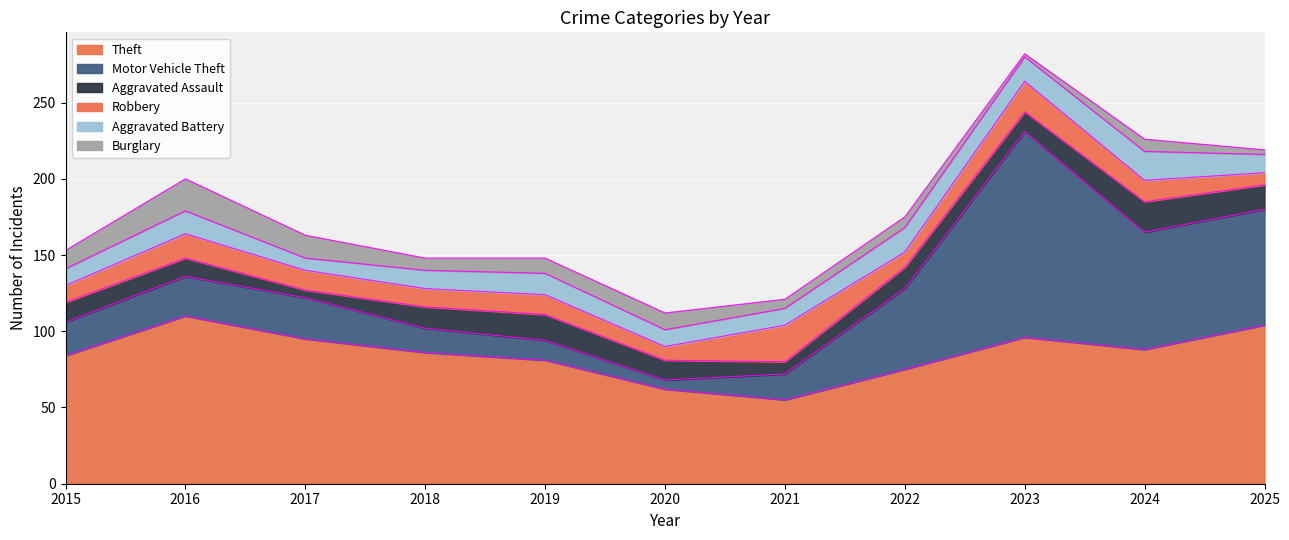

In Motor Vehicle Theft, how many points are lower than both neighbors (excluding endpoints)?

1